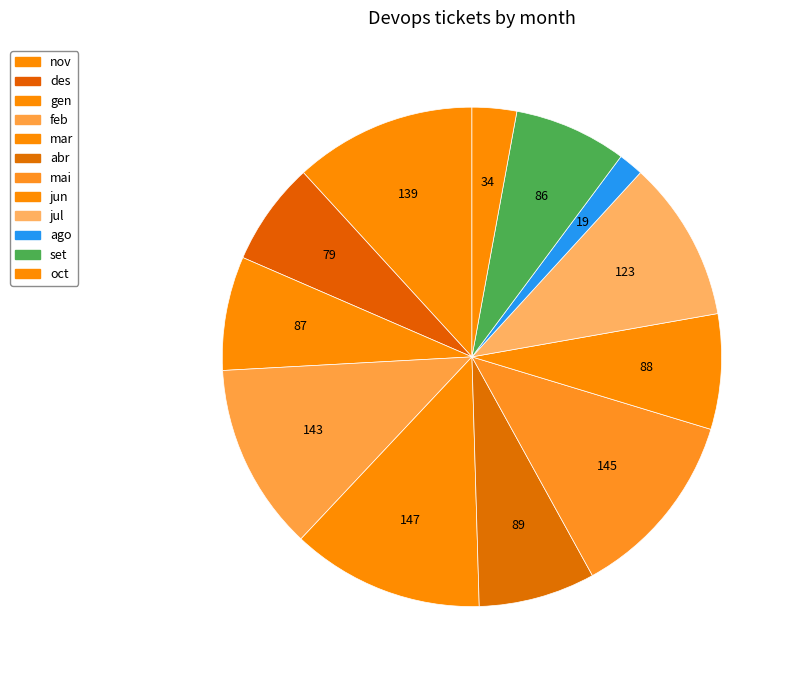

True or false: gen accounts for 7% of the total.

True